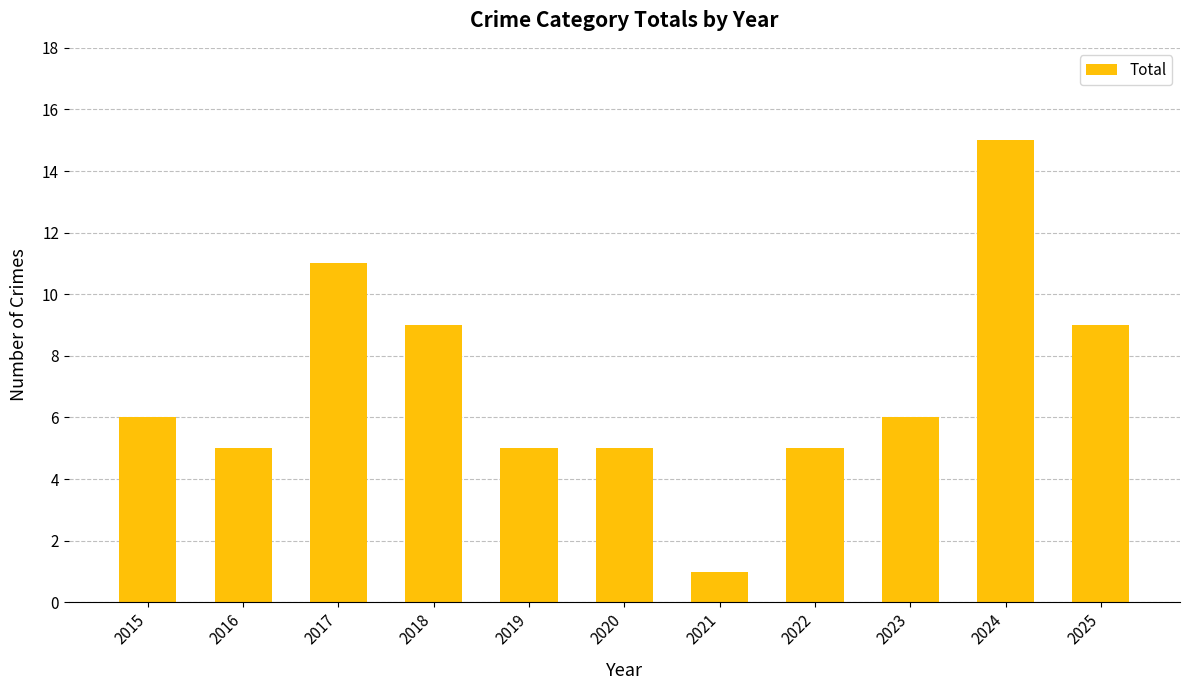

What is the maximum value shown in the chart?

15